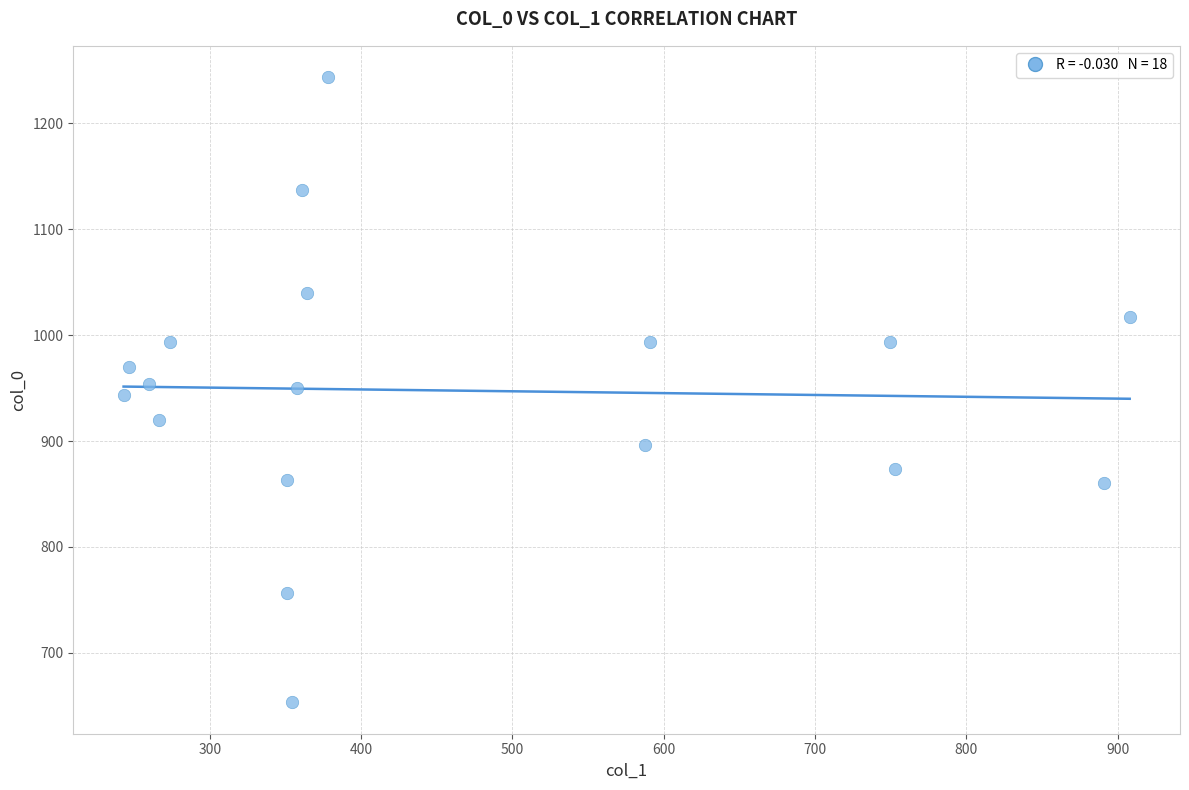

What is the range of X values (max minus min)?

664.9